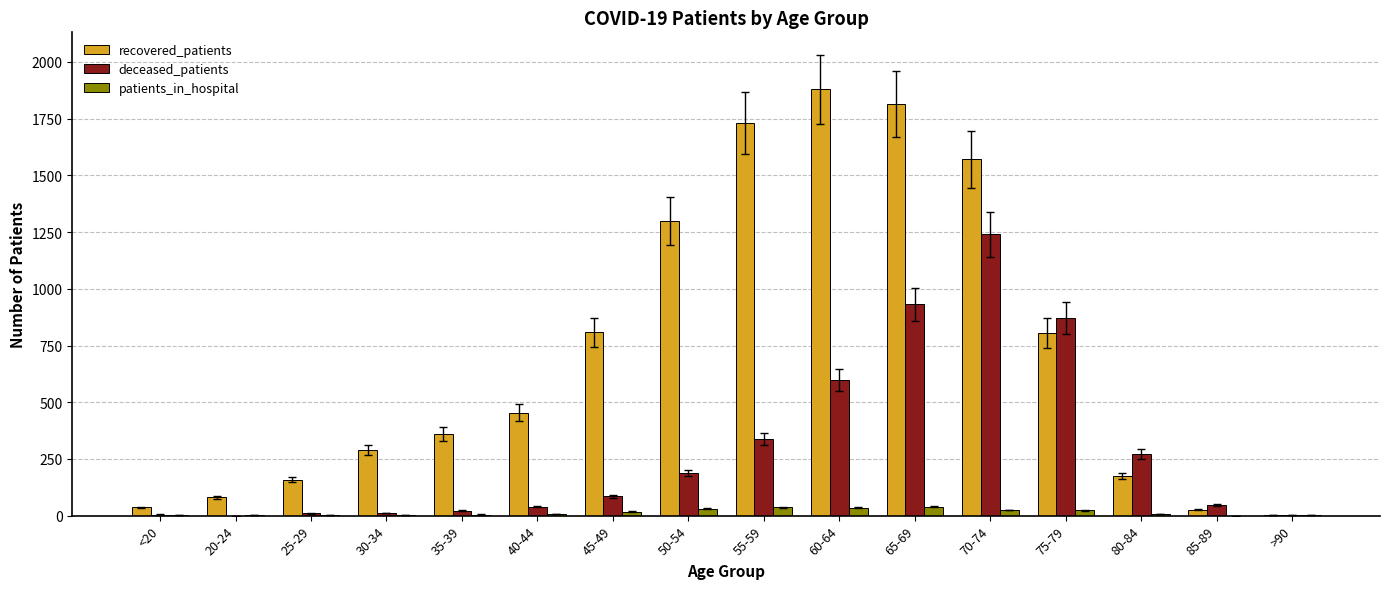

Between 50-54 and 60-64, which series saw the biggest shift?

recovered_patients